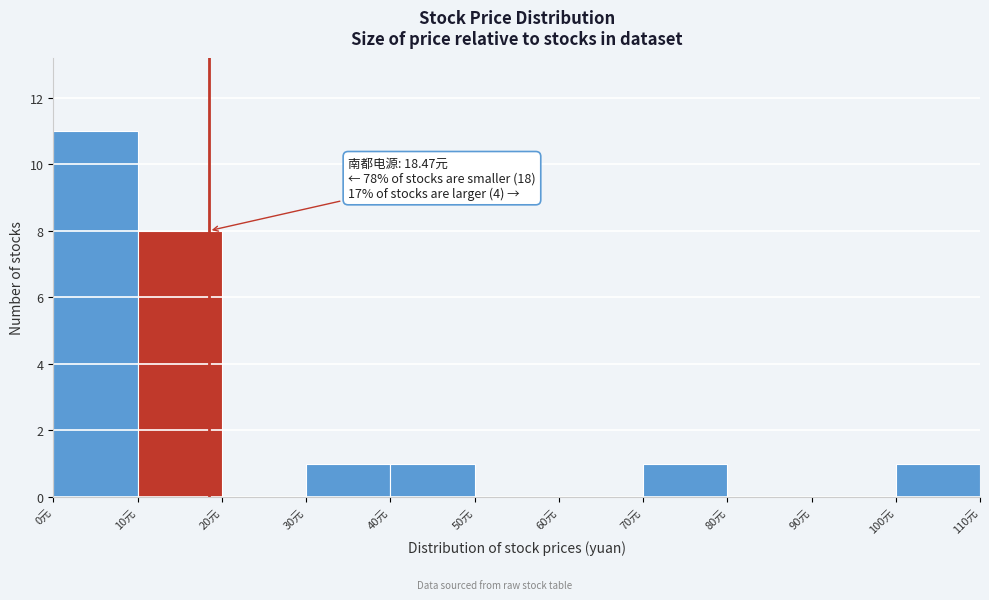

Which range on the x-axis has the tallest bar?

0 to 10